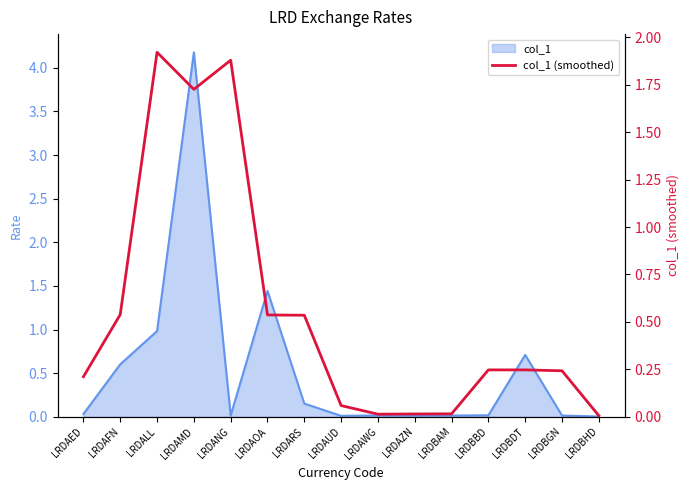

What is the average value?

0.5